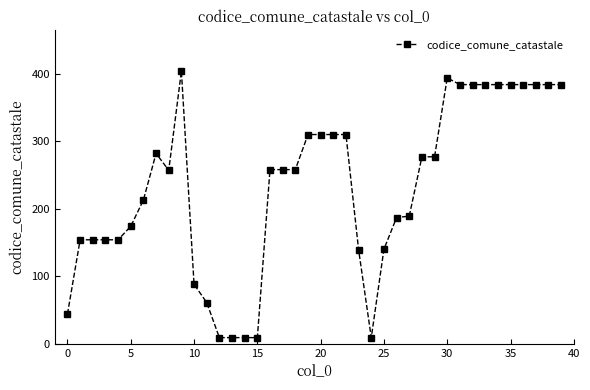

How many distinct data groups are displayed?

1